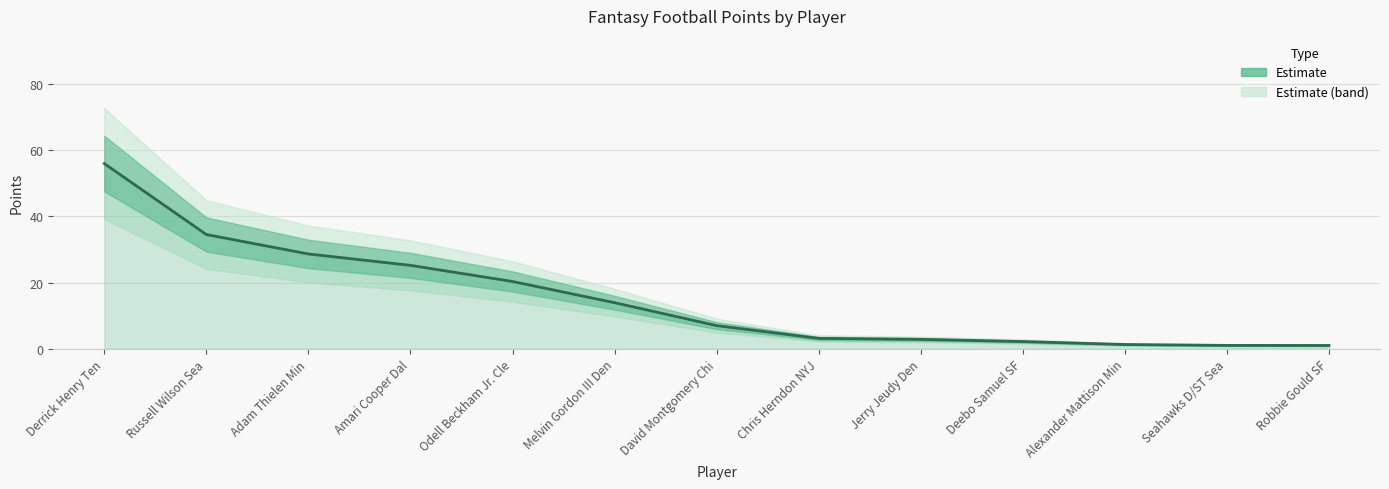

At which category does the chart reach its peak across all series?

Derrick Henry Ten